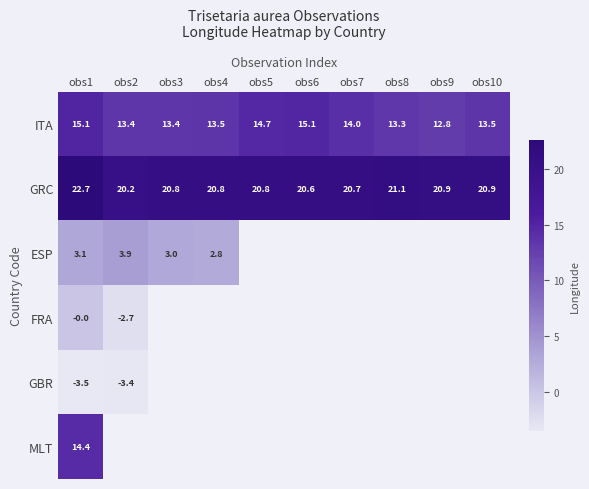

At how many categories does at least one series exceed 19?

10